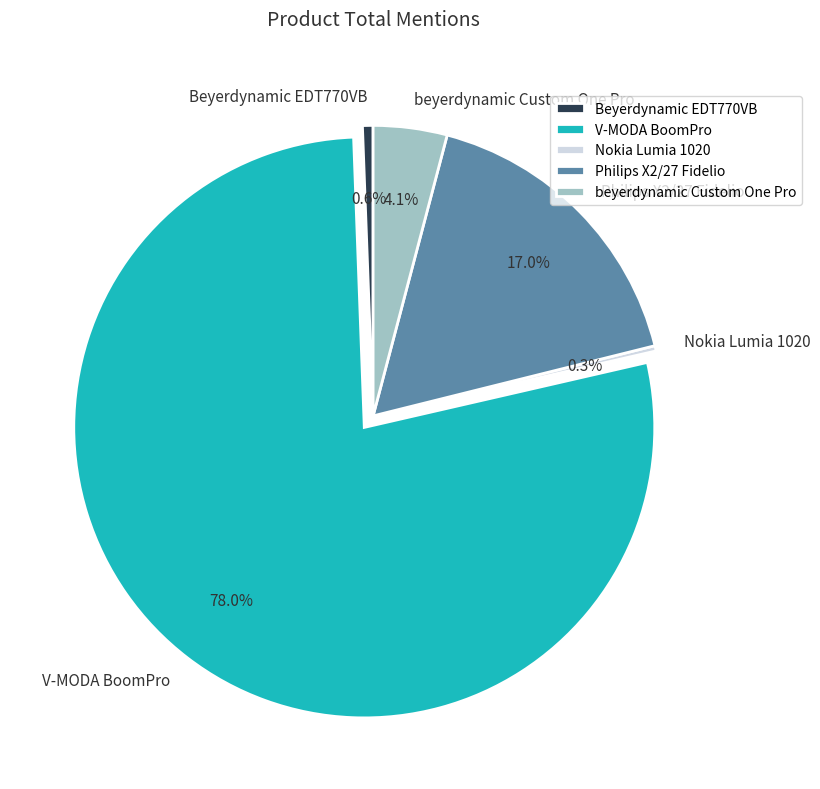

How much of the chart is everything except Nokia Lumia 1020?

99.7%